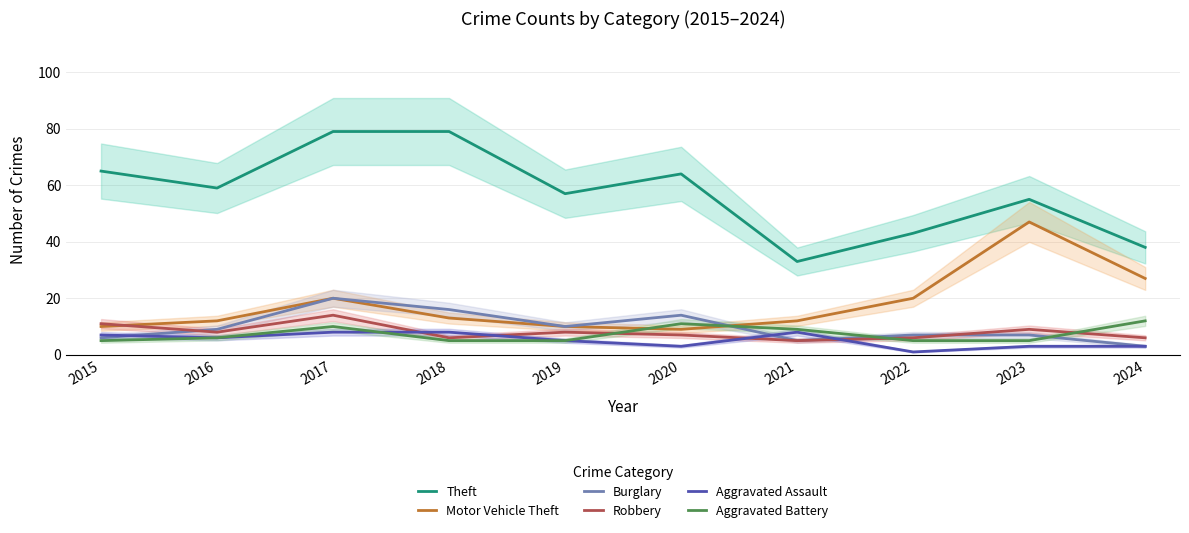

What is the maximum value for Aggravated Battery?

12